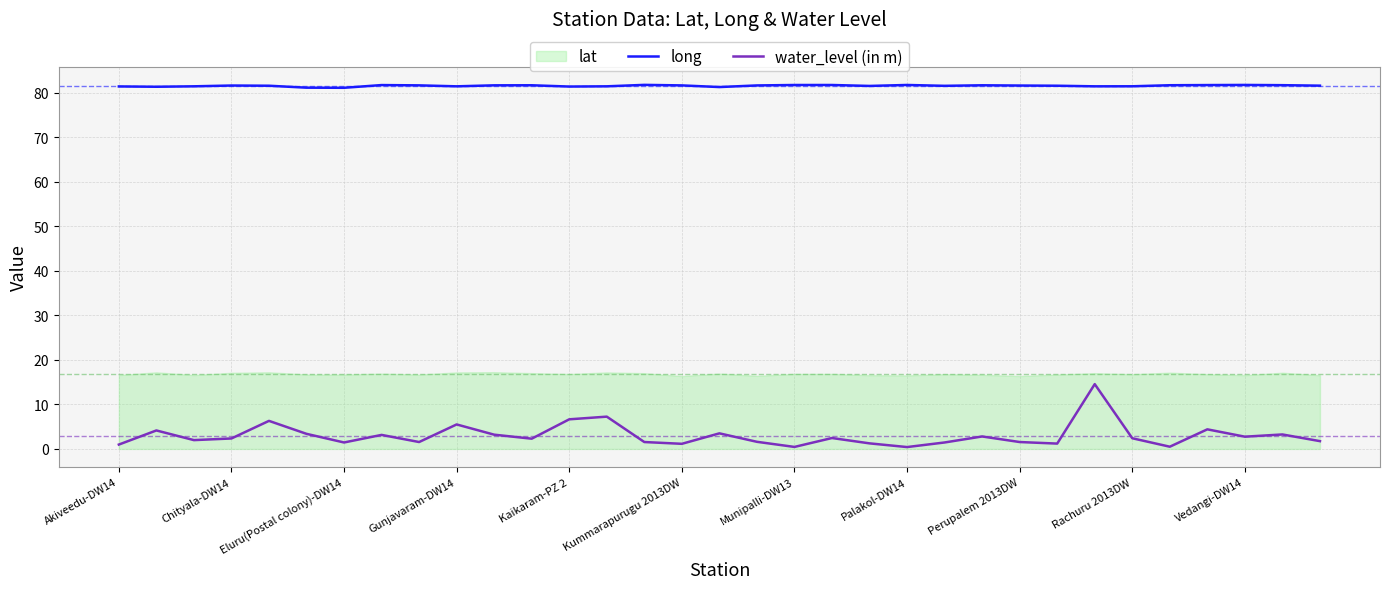

What is the lowest value of the long series?

81.1